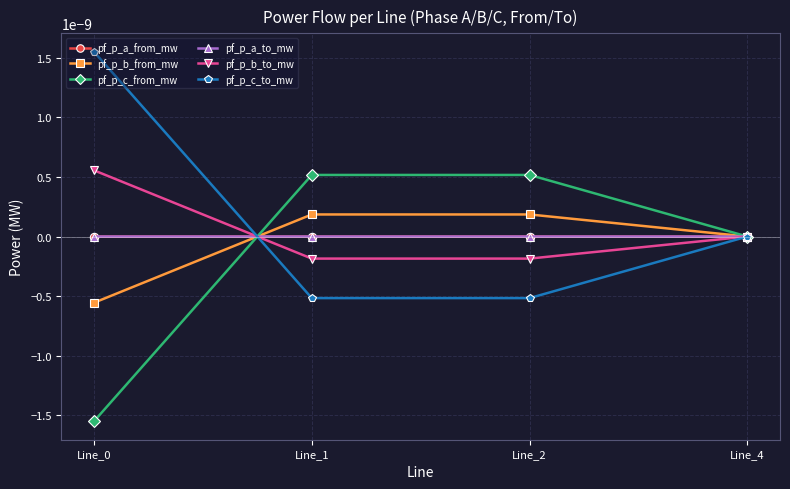

How many categories are shown in the chart?

4